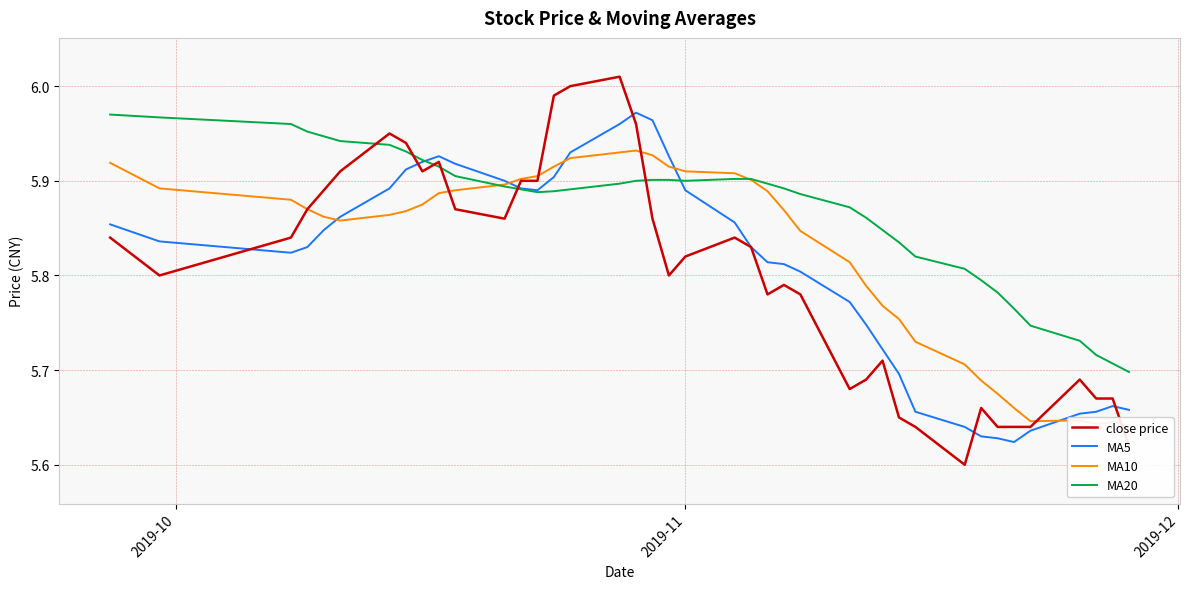

Which series has the largest range (max minus min)?

close price